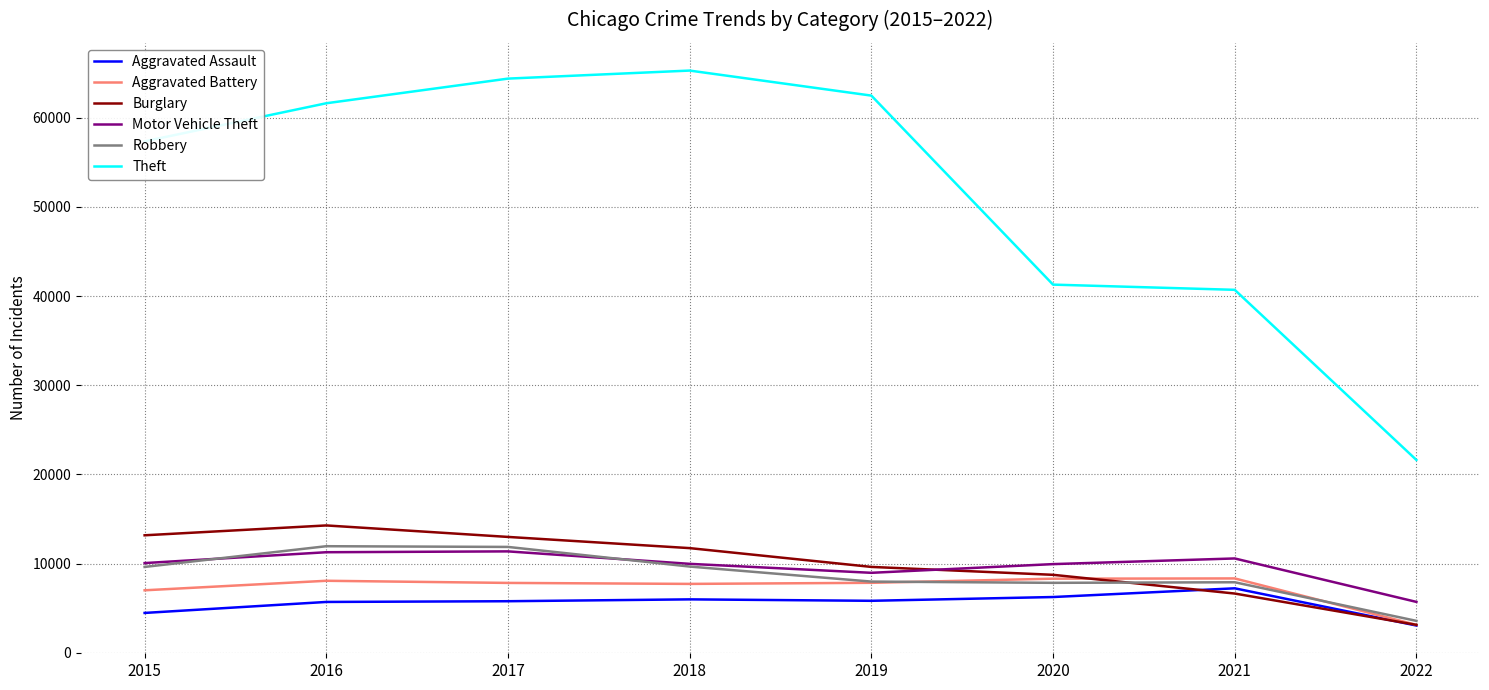

Which series has the largest total across all categories?

Theft